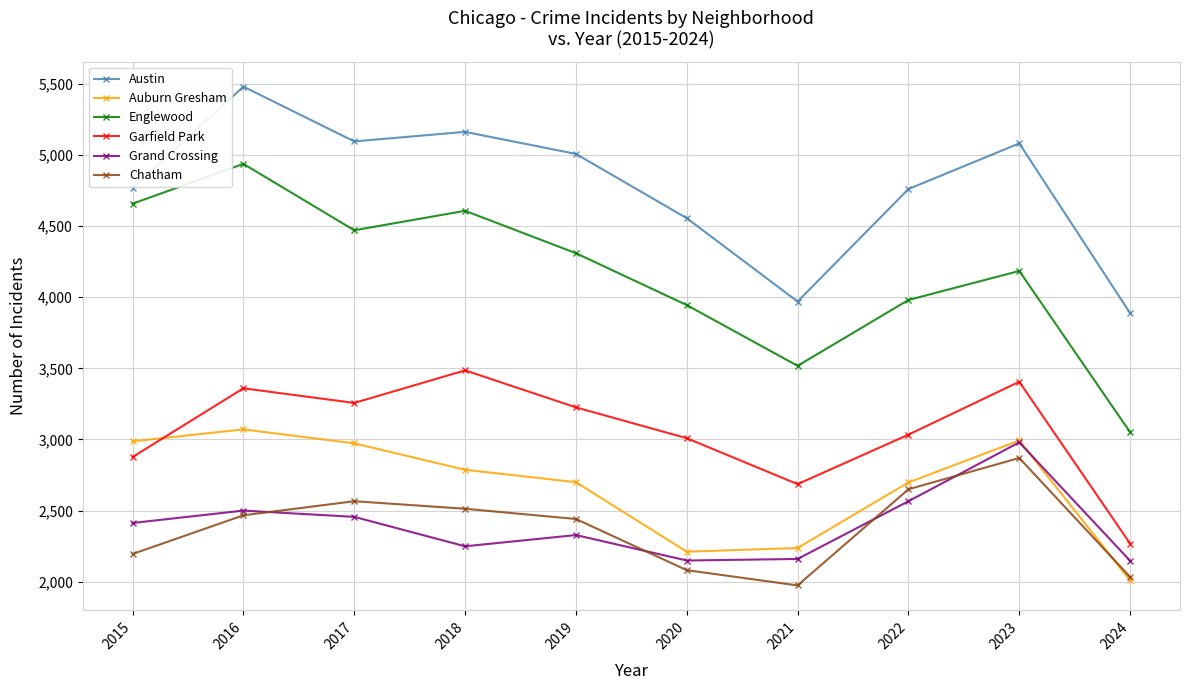

What is the value of the Grand Crossing point at the 4th from the left?

2249